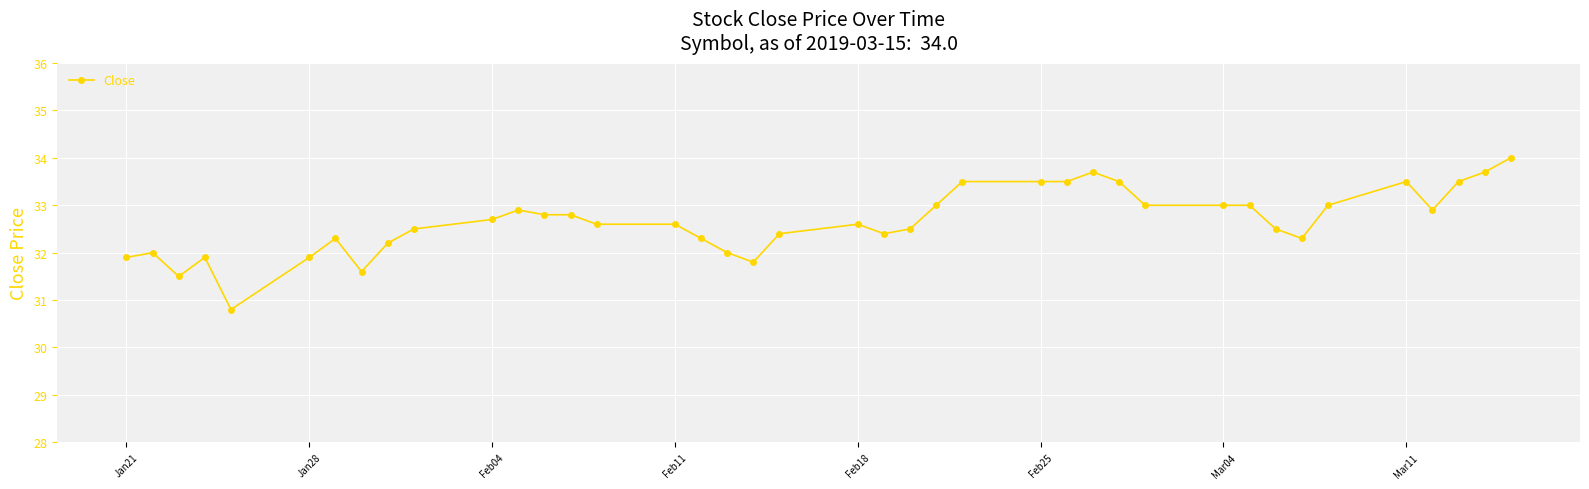

Reading left to right, what are all the values shown in this chart?

31.9	32.0	31.5	31.9	30.8	31.9	32.3	31.6	32.2	32.5	32.7	32.9	32.8	32.8	32.6	32.6	32.3	32.0	31.8	32.4	32.6	32.4	32.5	33.0	33.5	33.5	33.5	33.7	33.5	33.0	33.0	33.0	32.5	32.3	33.0	33.5	32.9	33.5	33.7	34.0